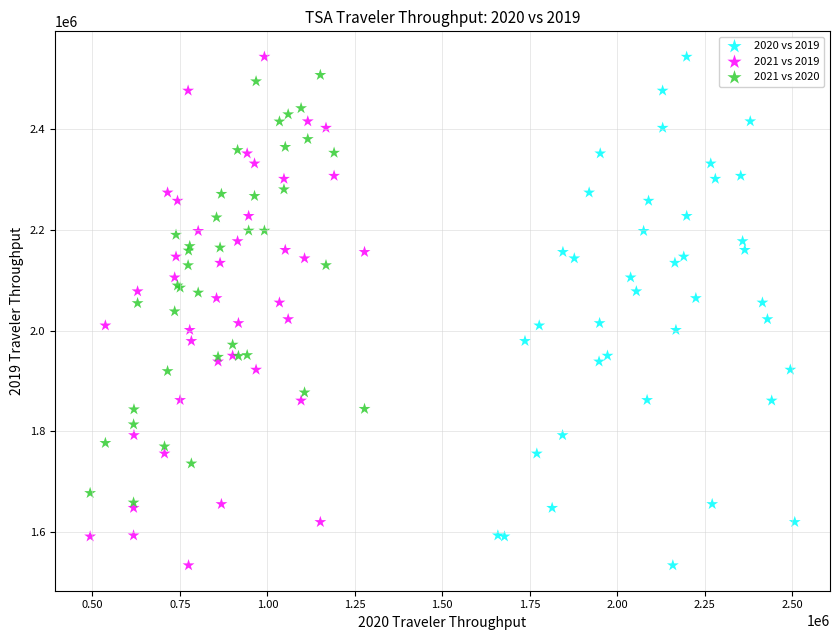

What are all the series names shown in the legend?

2020 vs 2019, 2021 vs 2019, 2021 vs 2020